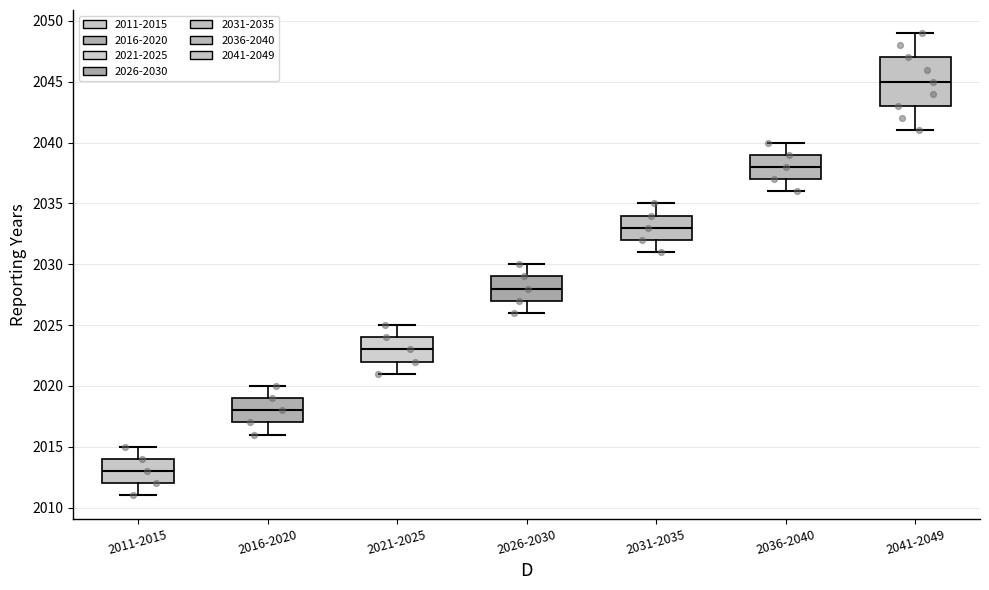

Reading left to right, transcribe this box plot: for each box, give where its median line is, the range the box spans, and where its two whiskers end, as read against the y-axis. The values are not printed on the chart, so give them approximately, as read against the axis.

2011-2015: median 2013, box 2012 to 2014, whiskers 2011 to 2015
2016-2020: median 2018, box 2017 to 2019, whiskers 2016 to 2020
2021-2025: median 2023, box 2022 to 2024, whiskers 2021 to 2025
2026-2030: median 2028, box 2027 to 2029, whiskers 2026 to 2030
2031-2035: median 2033, box 2032 to 2034, whiskers 2031 to 2035
2036-2040: median 2038, box 2037 to 2039, whiskers 2036 to 2040
2041-2049: median 2045, box 2043 to 2047, whiskers 2041 to 2049